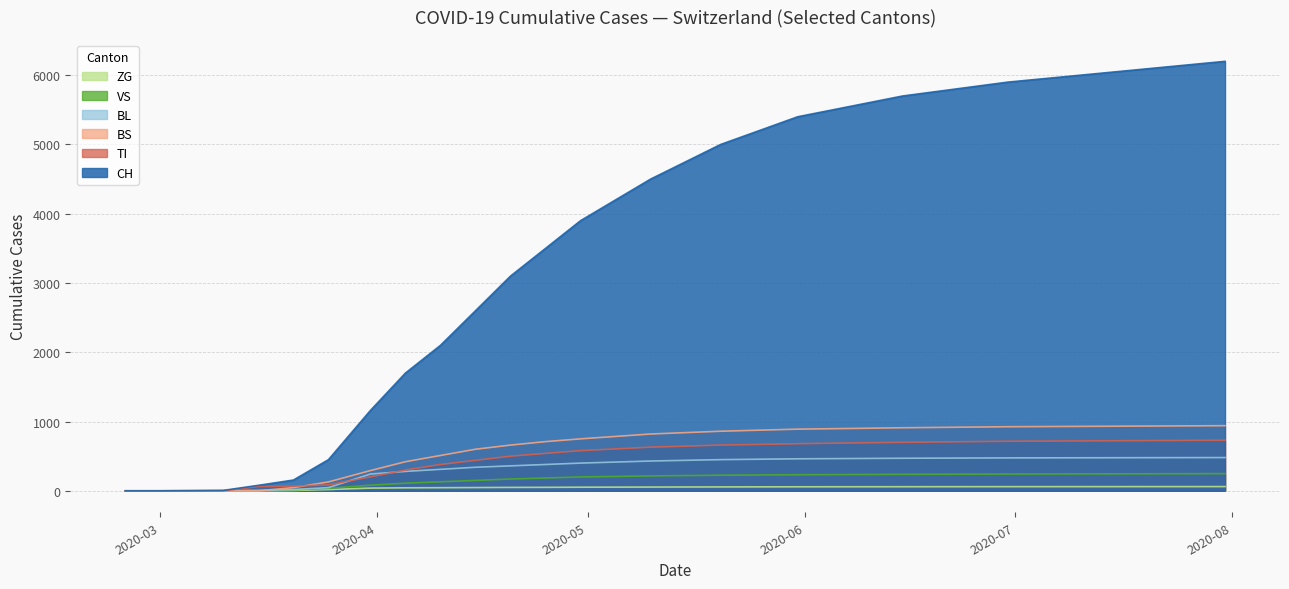

At which label does VS first exceed 175?

2020-04-20